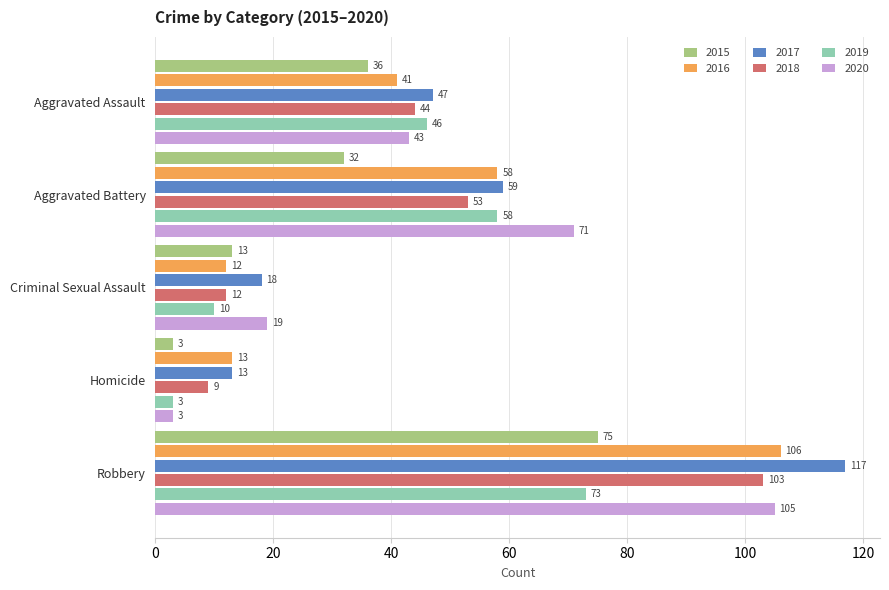

What is the difference between the maximum and minimum values in the 2019 series?

70